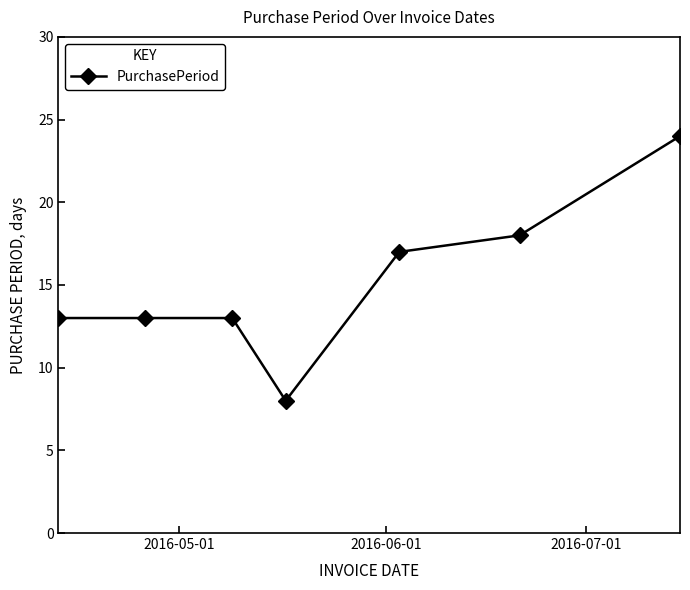

What is the difference between the maximum and minimum values?

16